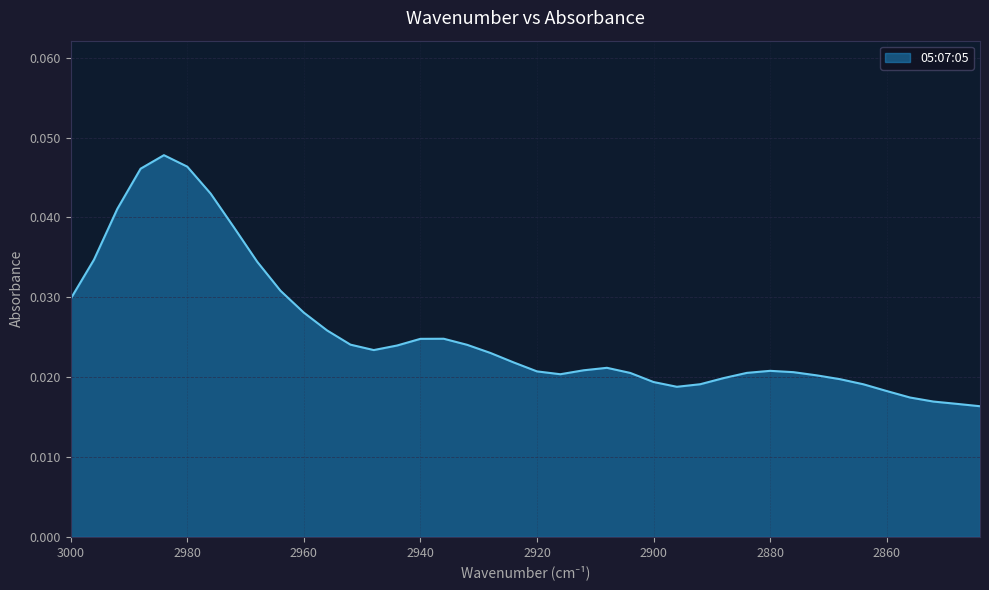

True or false: the data shows 0.0 at 2848.

False